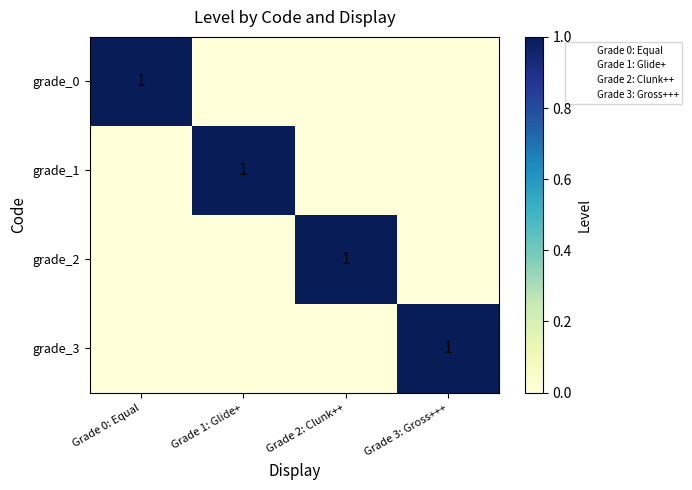

At which category is the sum across all series the highest?

Grade 0: Equal